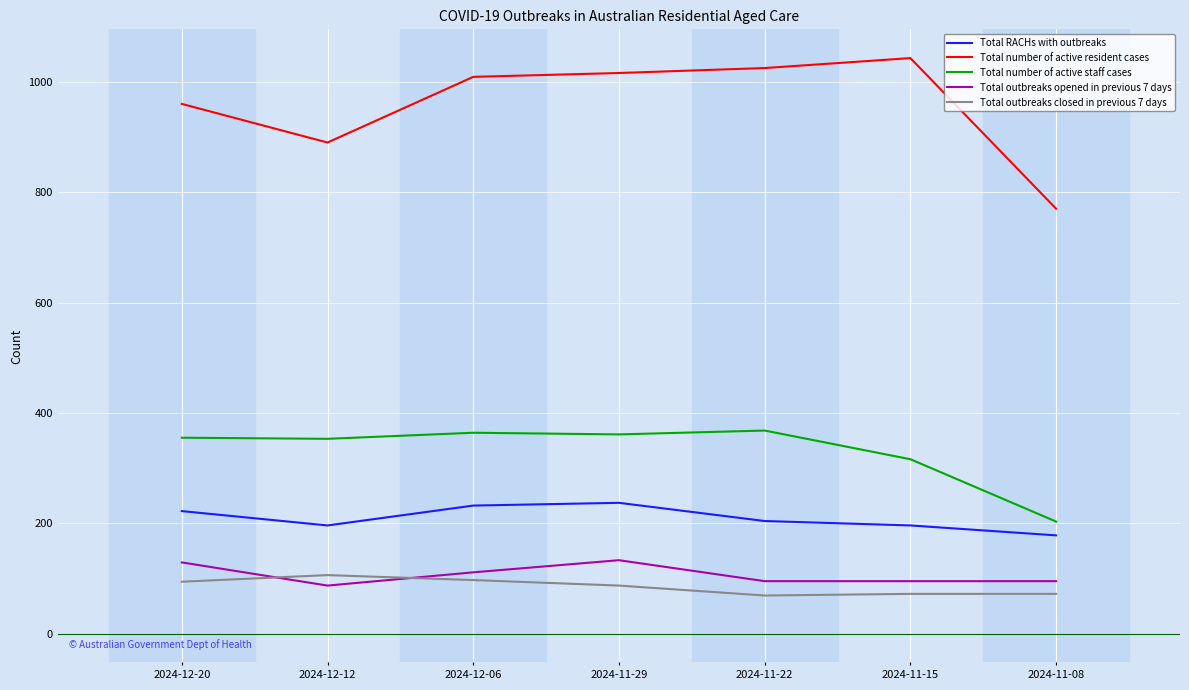

Rank the series at 2024-12-12 from highest to lowest value.

Total number of active resident cases, Total number of active staff cases, Total RACHs with outbreaks, Total outbreaks closed in previous 7 days, Total outbreaks opened in previous 7 days